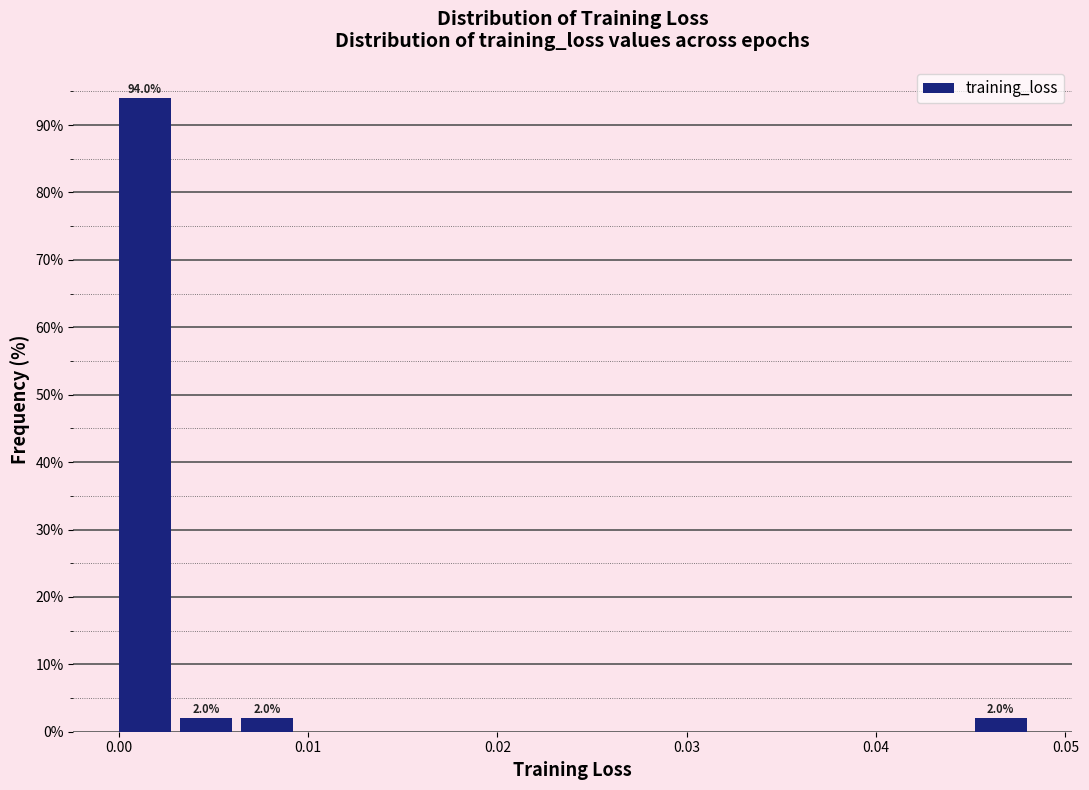

Read against the x-axis, roughly where is the centre of the tallest bar?

0.001